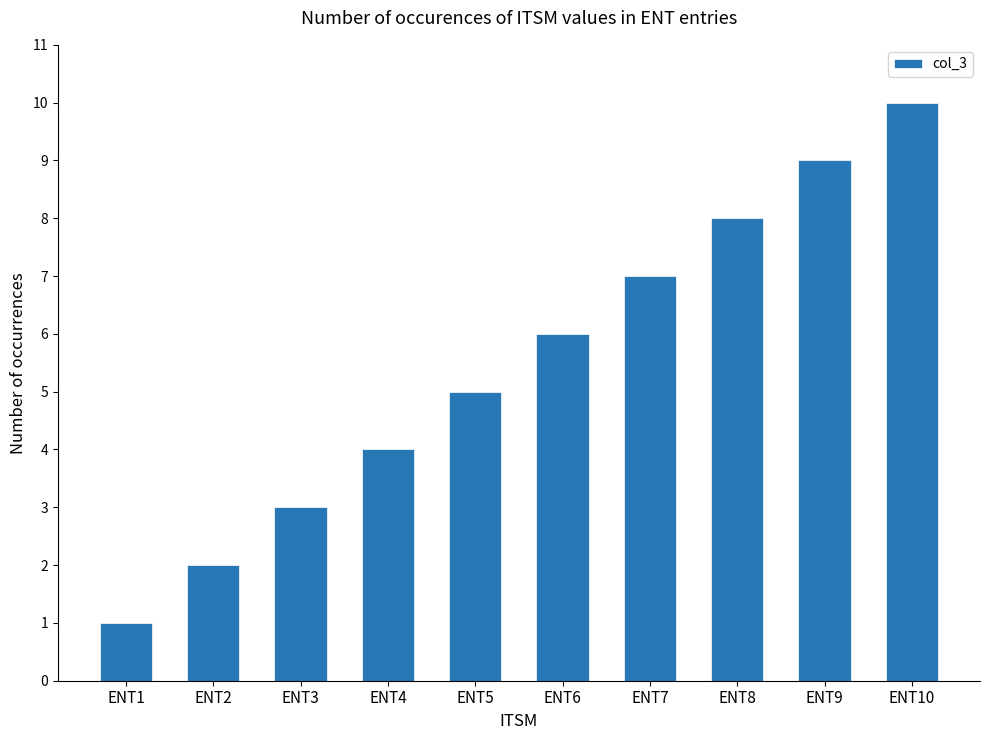

Which has a higher value, ENT9 or ENT5?

ENT9